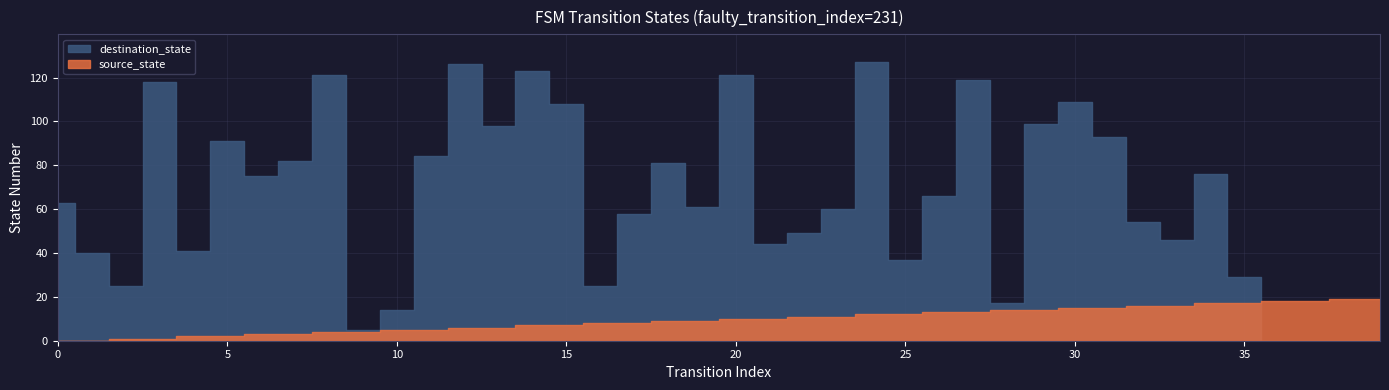

Does the chart display data point markers on the line(s)?

No